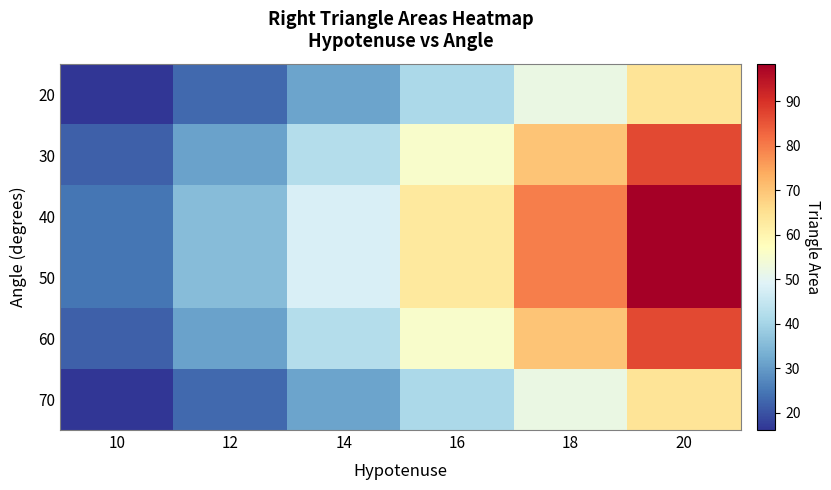

Reading left to right, extract all data points from this chart.

20: 10=16.1	12=23.1	14=31.5	16=41.1	18=52.1	20=64.3
30: 10=21.7	12=31.2	14=42.4	16=55.4	18=70.1	20=86.6
40: 10=24.6	12=35.5	14=48.3	16=63.0	18=79.8	20=98.5
50: 10=24.6	12=35.5	14=48.3	16=63.0	18=79.8	20=98.5
60: 10=21.7	12=31.2	14=42.4	16=55.4	18=70.1	20=86.6
70: 10=16.1	12=23.1	14=31.5	16=41.1	18=52.1	20=64.3